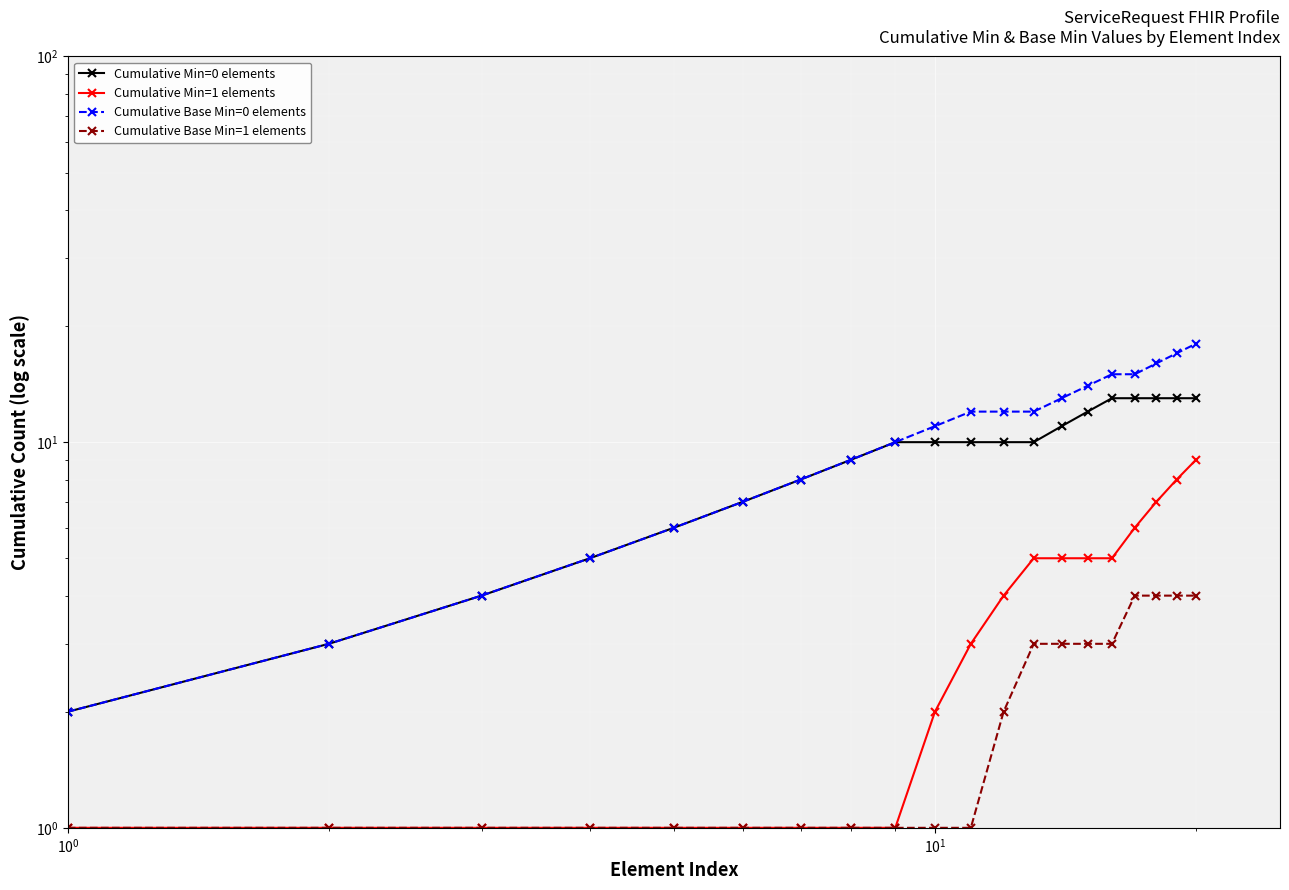

What is the sum of all Cumulative Min=1 elements values?

68